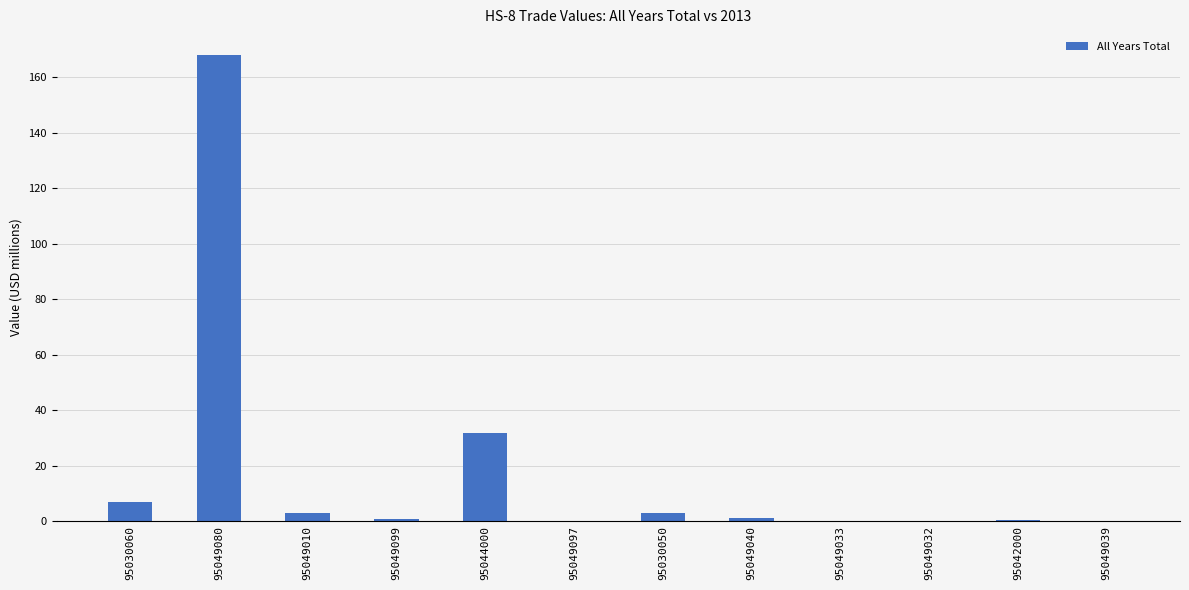

What is the sum of the values at 95049080 and 95049033?

168.0